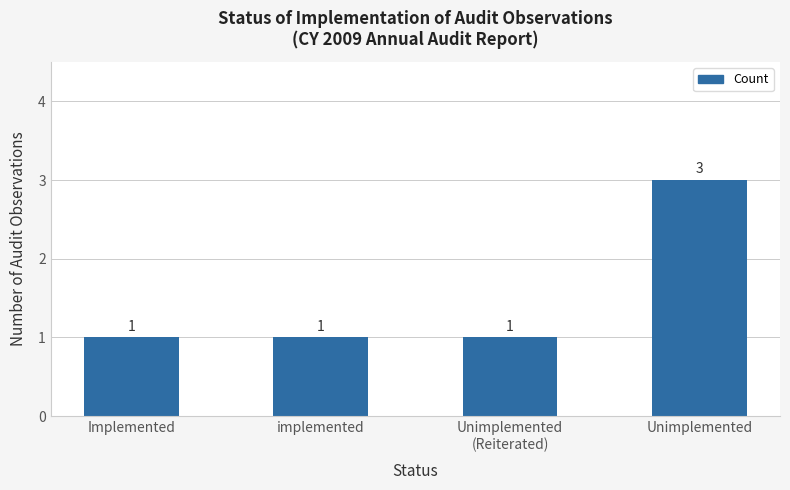

The value at Unimplemented is 3. True or false?

True